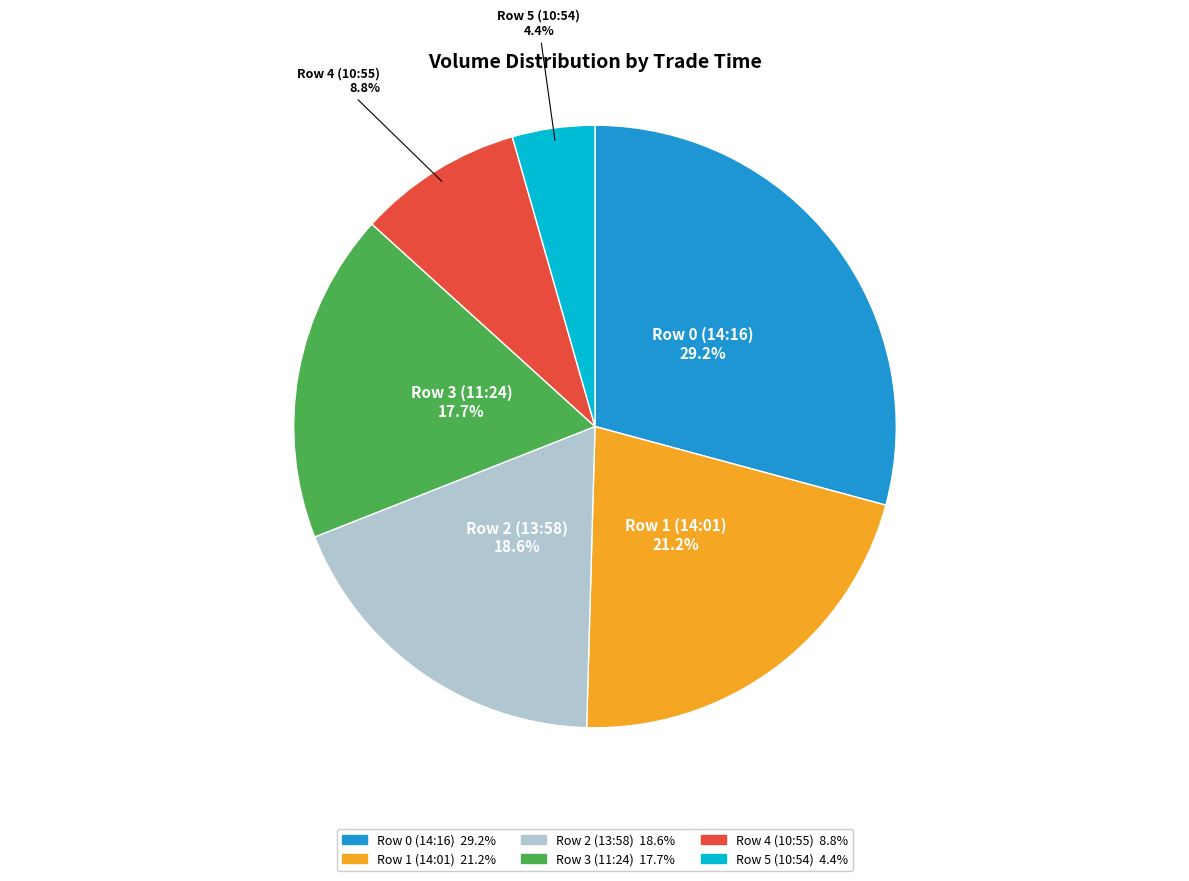

What is the ratio of the value at Row 3 (11:24) to the value at Row 5 (10:54)?

4.0